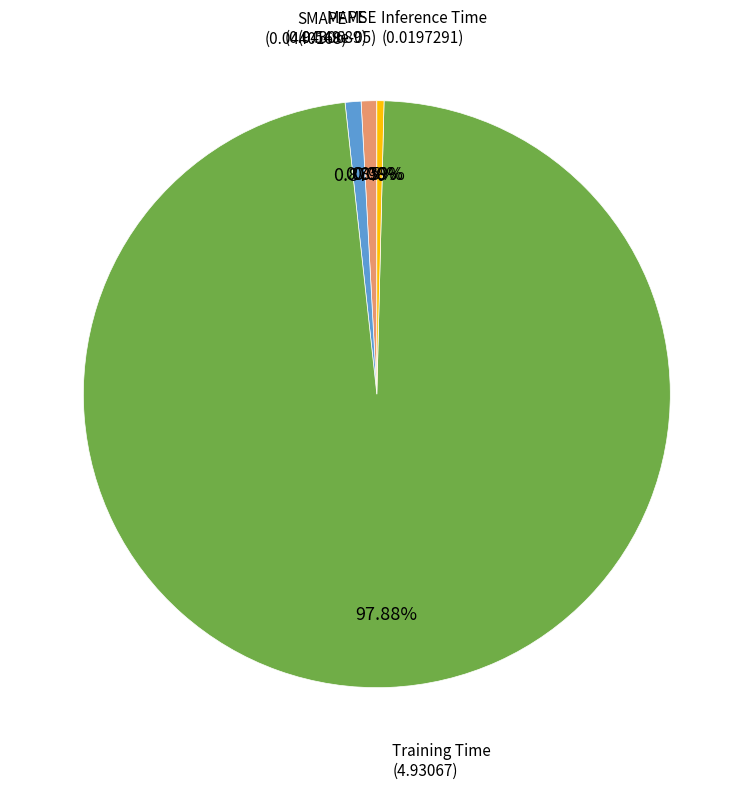

To the nearest percent, what is the combined percentage of SMAPE and MAPE?

2%